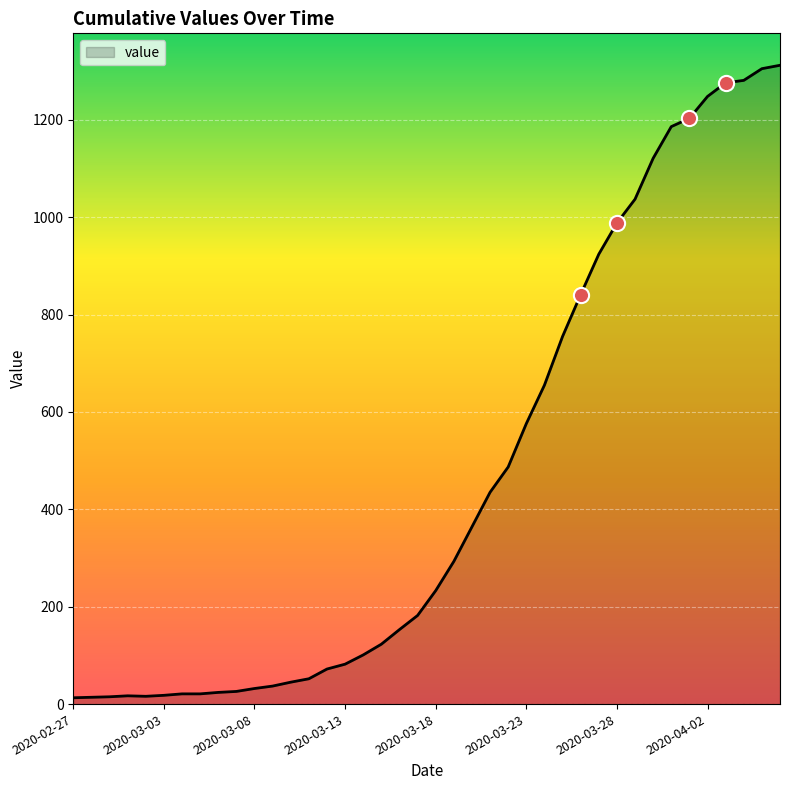

What is the maximum value shown in the chart?

1312